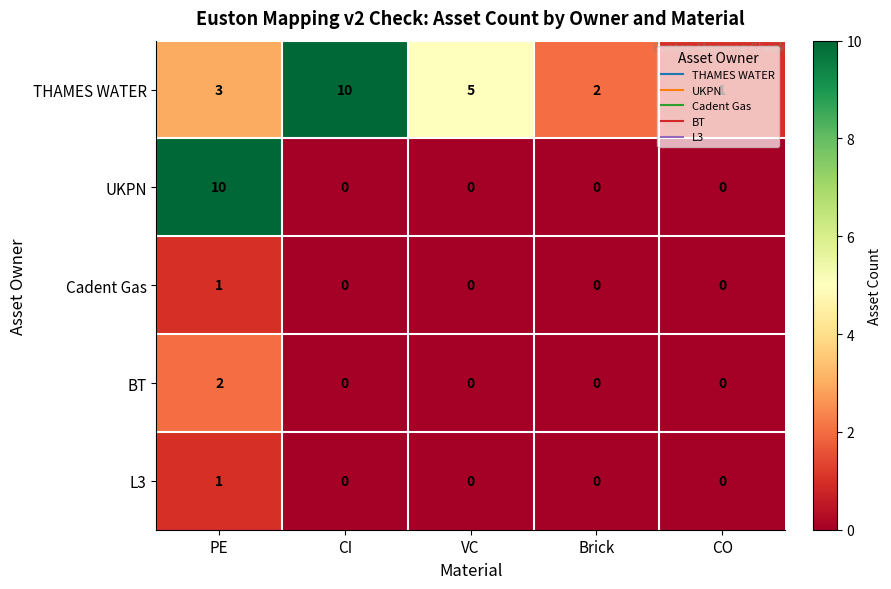

At which category is the sum across all series the highest?

PE